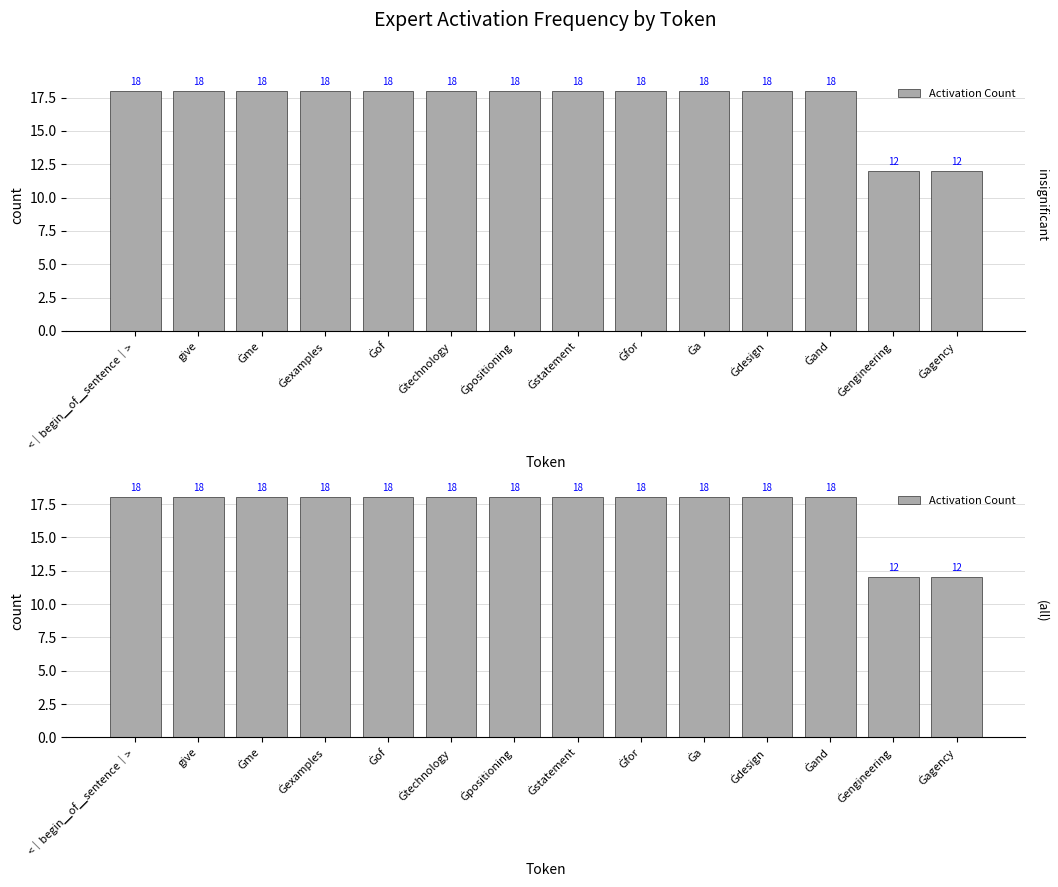

How many series are shown in this chart?

1